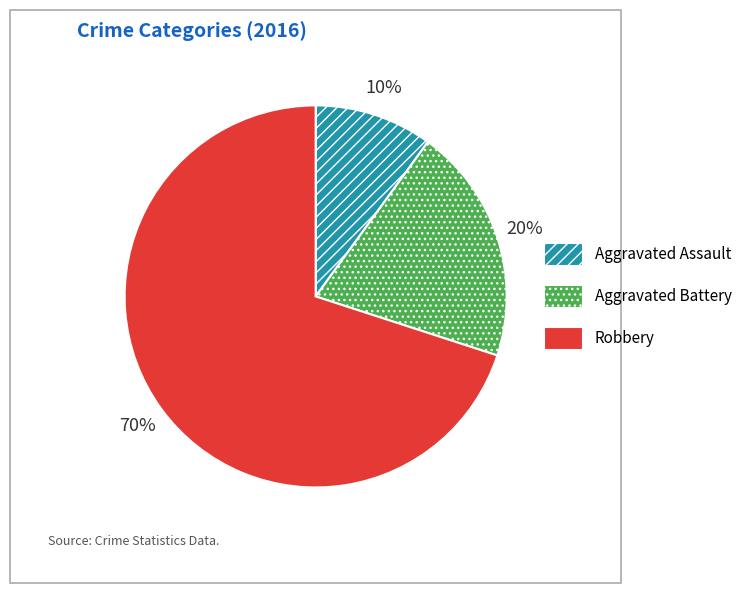

Count the number of slices in the pie.

3